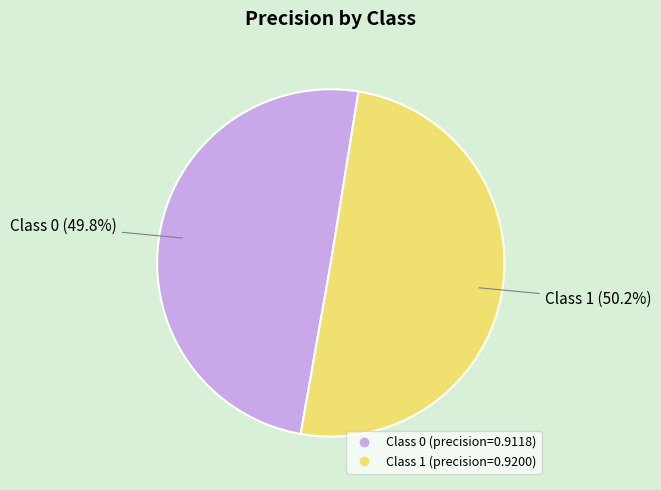

Does any single category account for the majority?

Yes